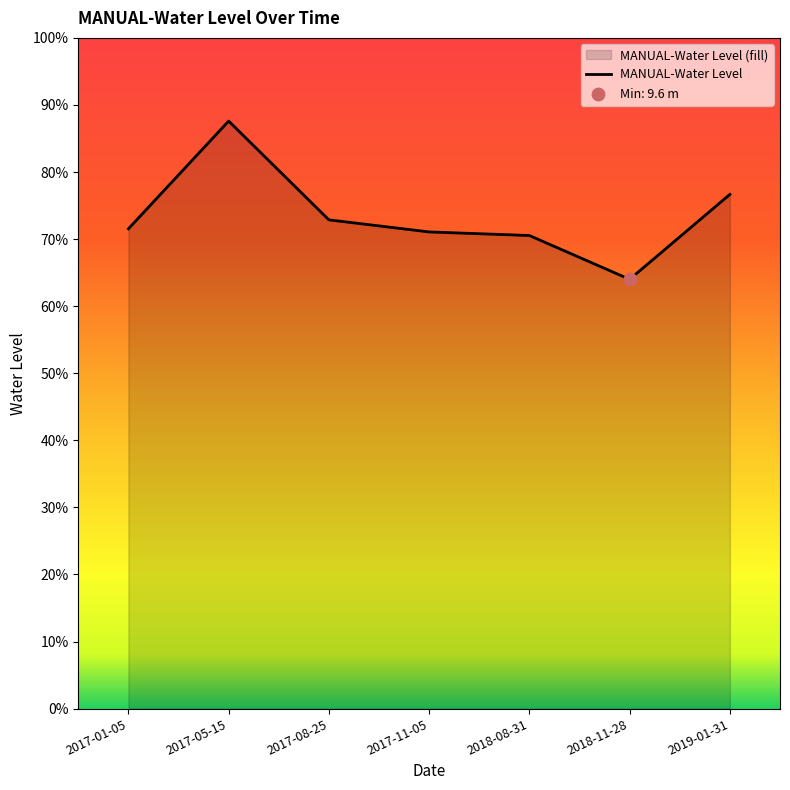

Which has a higher value, 2017-05-15 or 2018-11-28?

2017-05-15